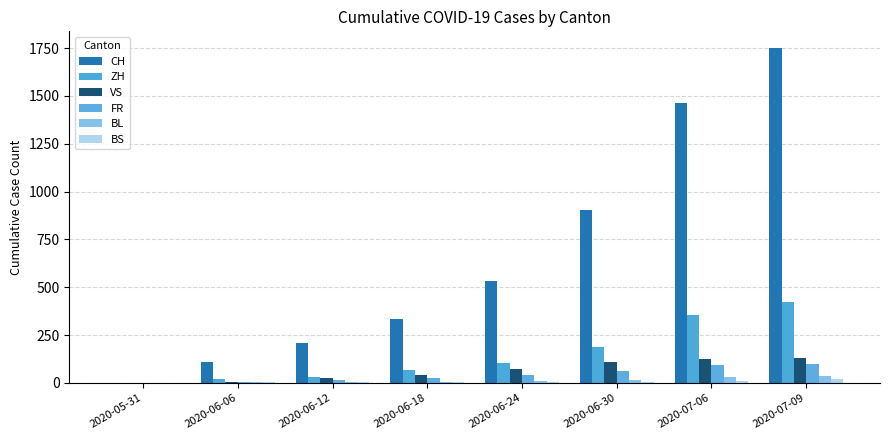

What is the label of the 7th bar from the right?

2020-06-06